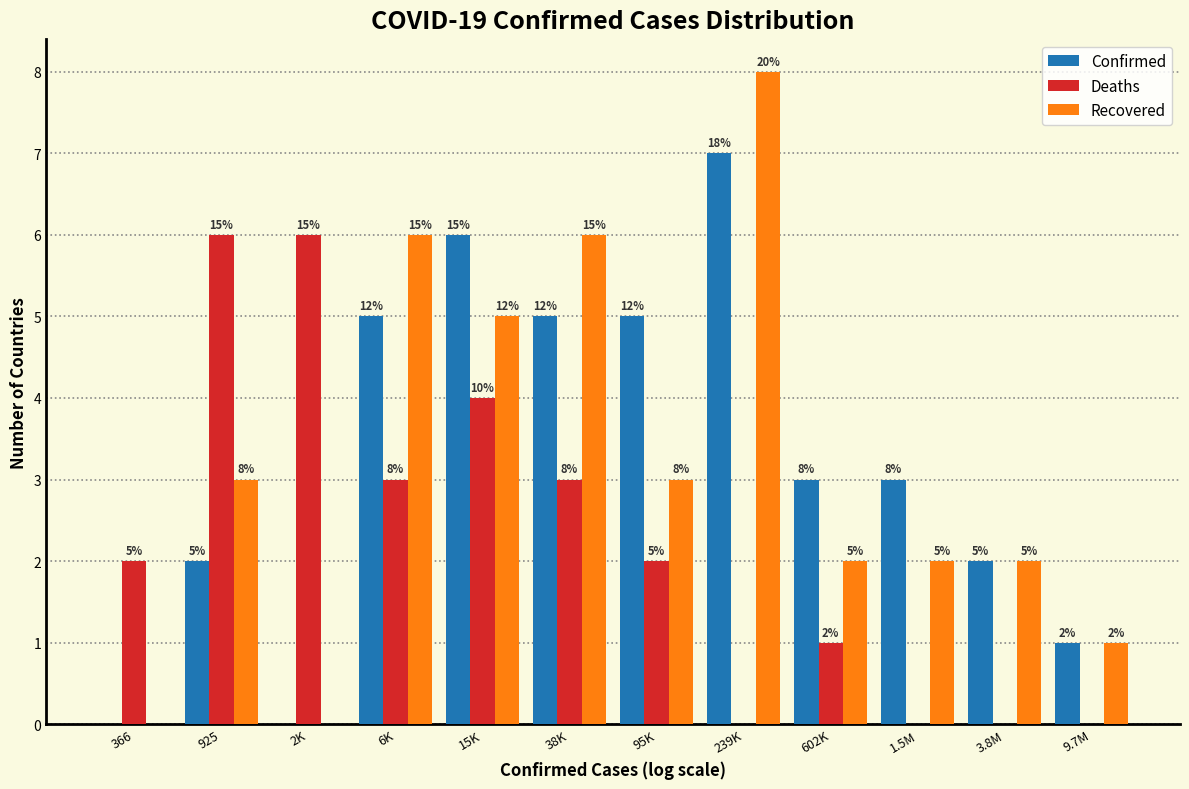

Reading left to right, what are all the values shown in this chart?

Confirmed: 366=0	925=2	2K=0	6K=5	15K=6	38K=5	95K=5	239K=7	602K=3	1.5M=3	3.8M=2	9.7M=1
Deaths: 366=2	925=6	2K=6	6K=3	15K=4	38K=3	95K=2	239K=0	602K=1	1.5M=0	3.8M=0	9.7M=0
Recovered: 366=0	925=3	2K=0	6K=6	15K=5	38K=6	95K=3	239K=8	602K=2	1.5M=2	3.8M=2	9.7M=1